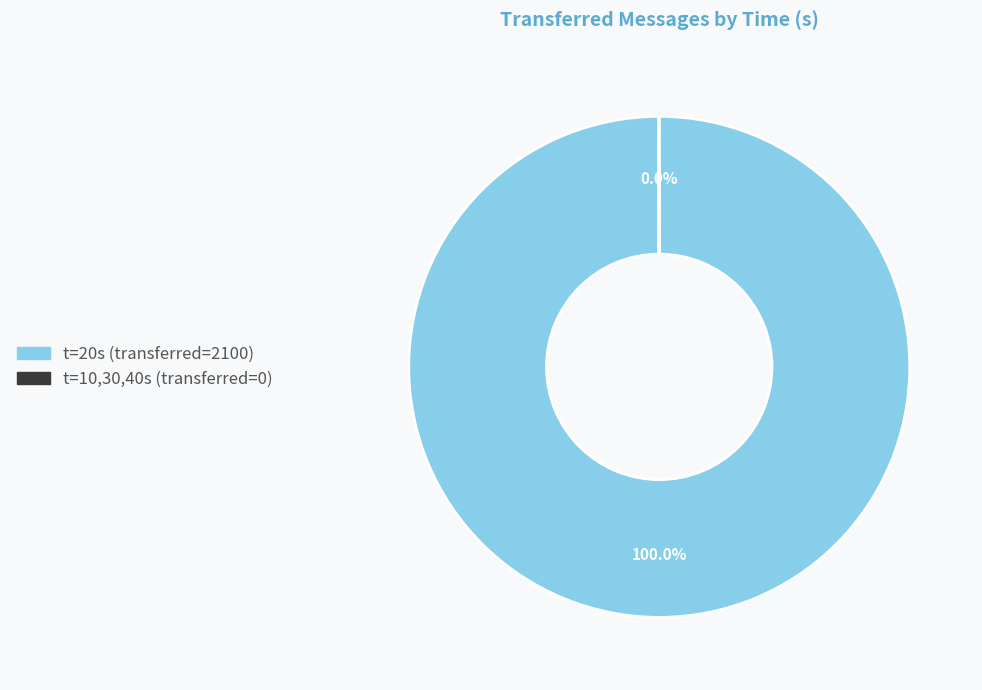

Is there a majority slice in this chart?

Yes